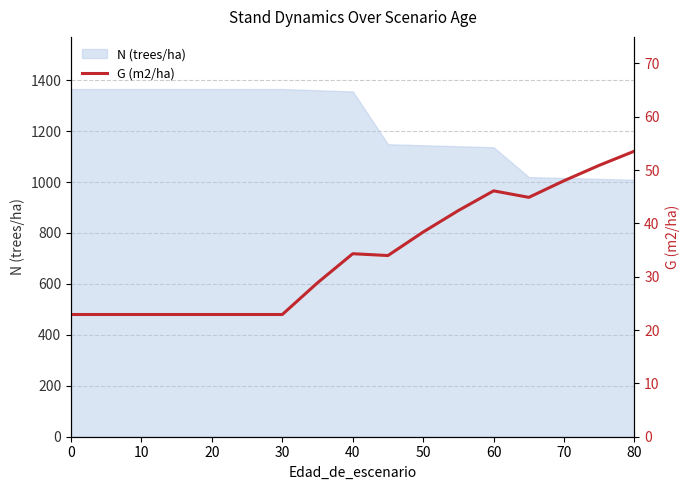

True or false: N (trees/ha) has a value of 1492.1 at 80.

False